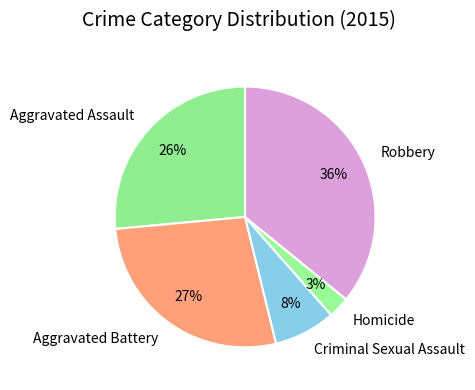

The Robbery slice represents 36% of the pie. True or false?

True